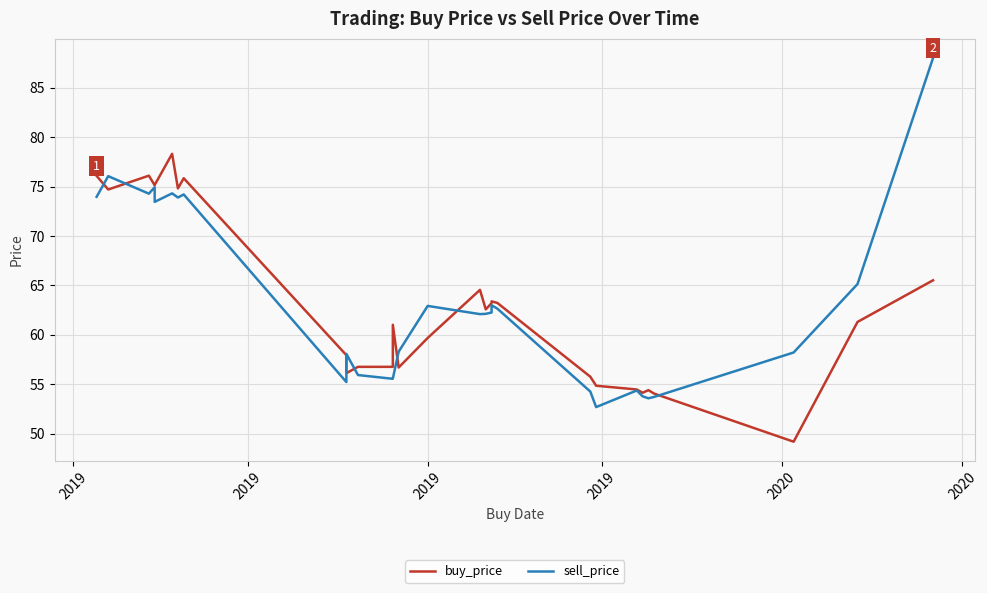

Rank the series by their maximum value, from lowest to highest.

buy_price, sell_price